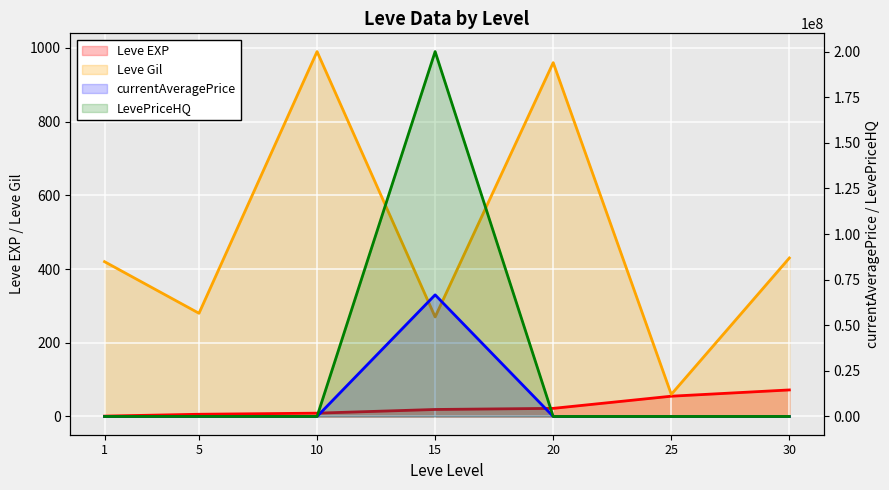

What is the approximate value of currentAveragePrice at 5?

5490.0